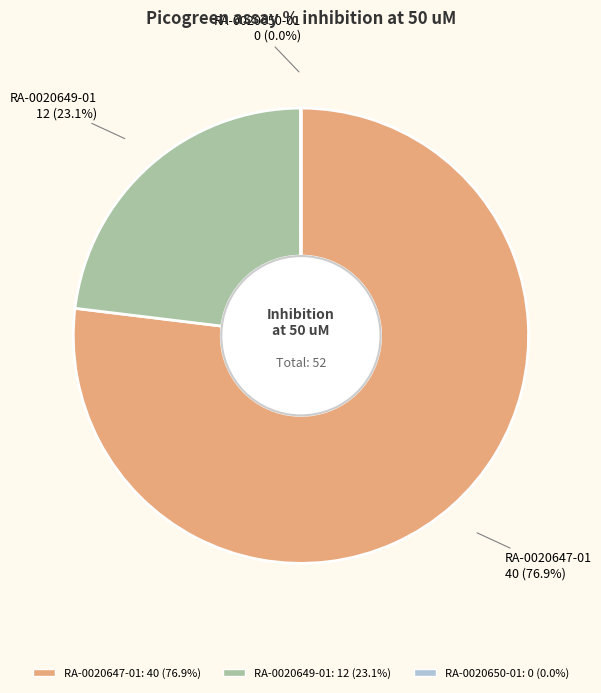

How much of the chart is everything except RA-0020649-01?

76.9%